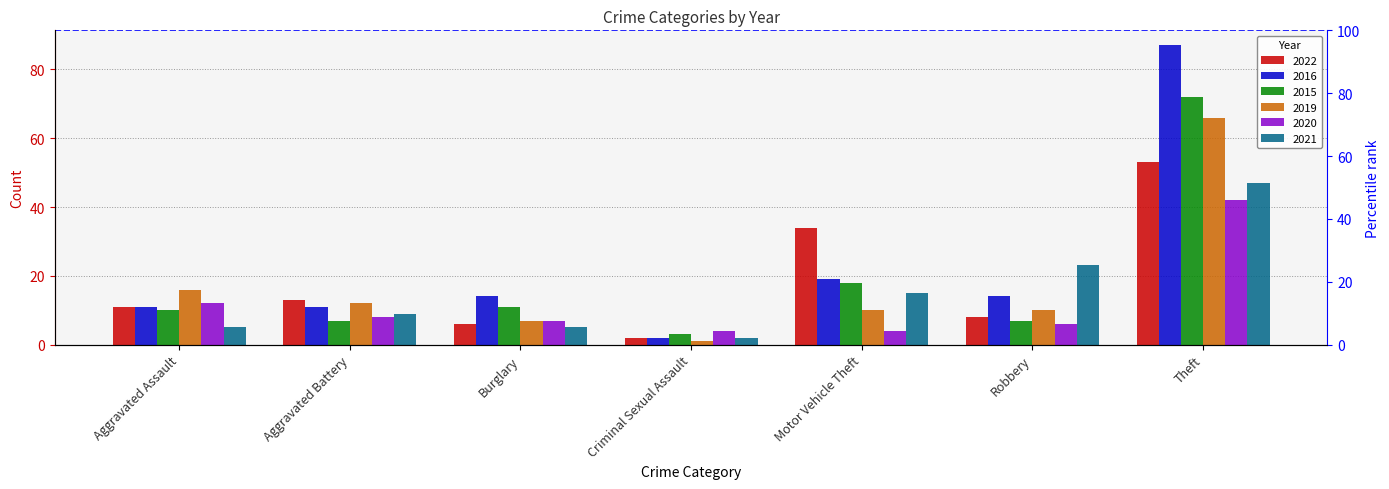

At which category is the sum across all series the highest?

Theft